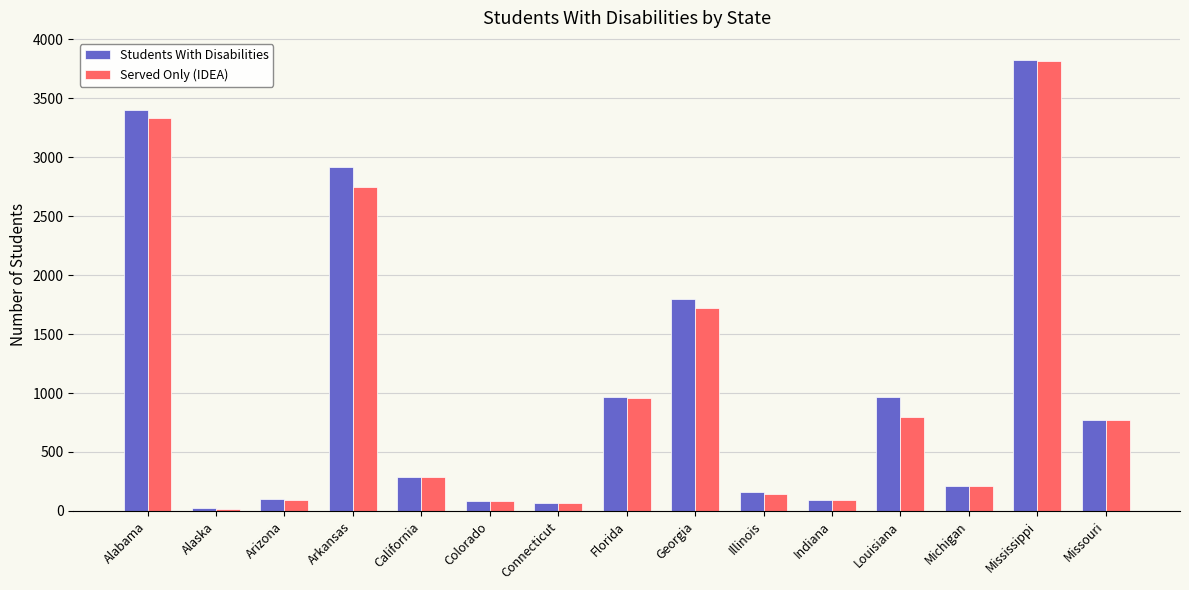

Which series changed the most between California and Louisiana?

Students With Disabilities